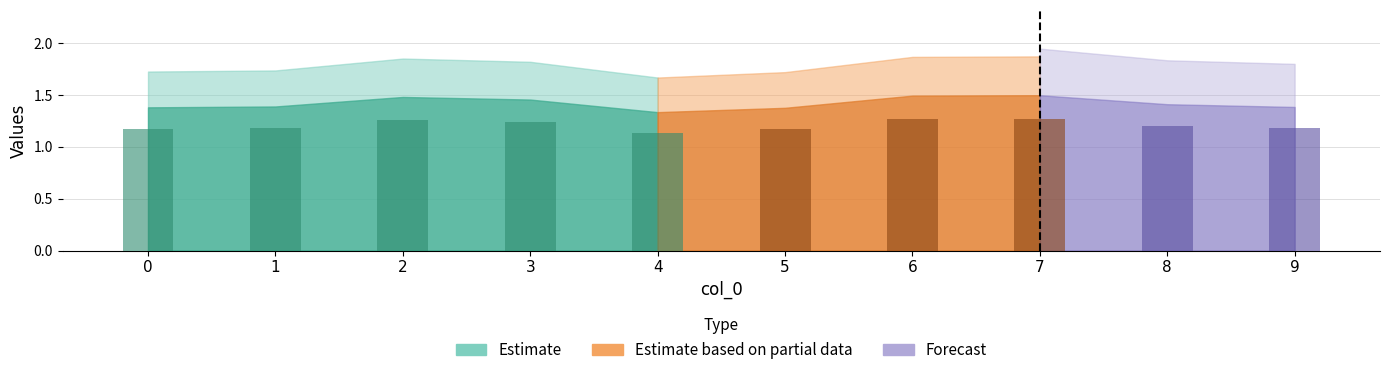

How many values are between 1 and 2?

10